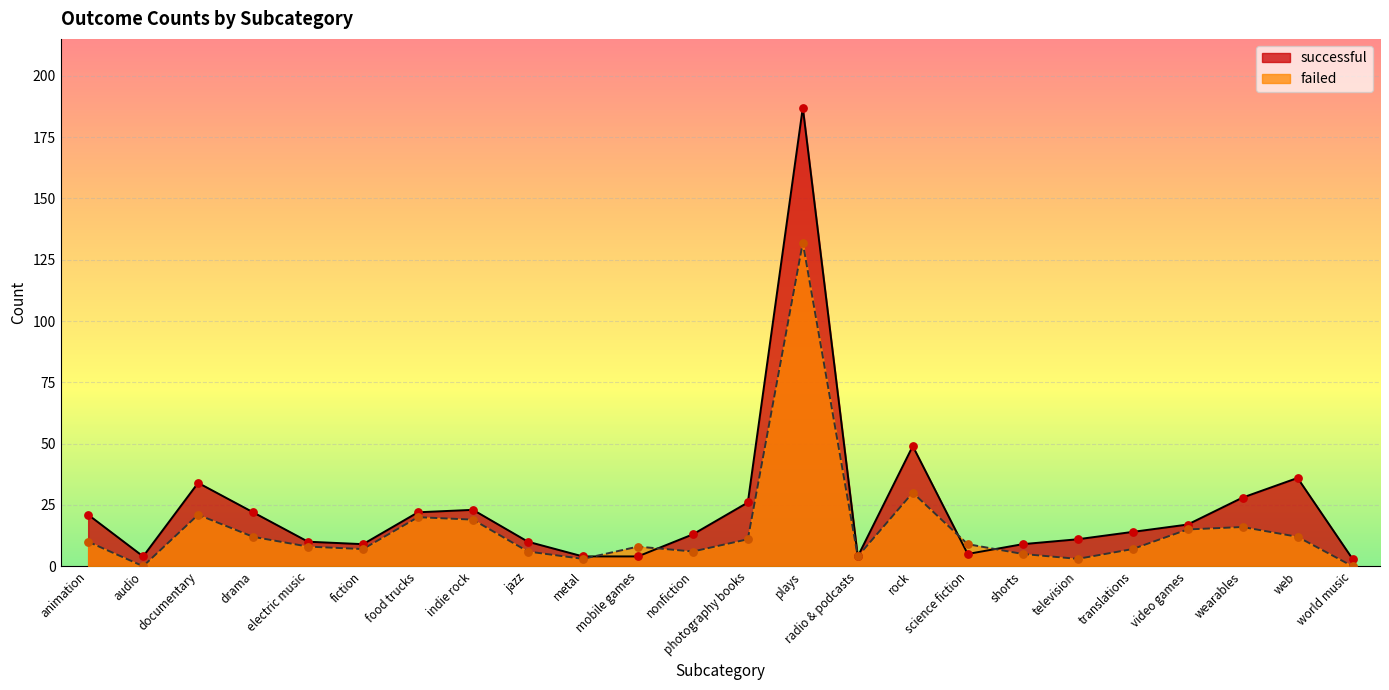

Which series has the largest Y range (max minus min)?

successful